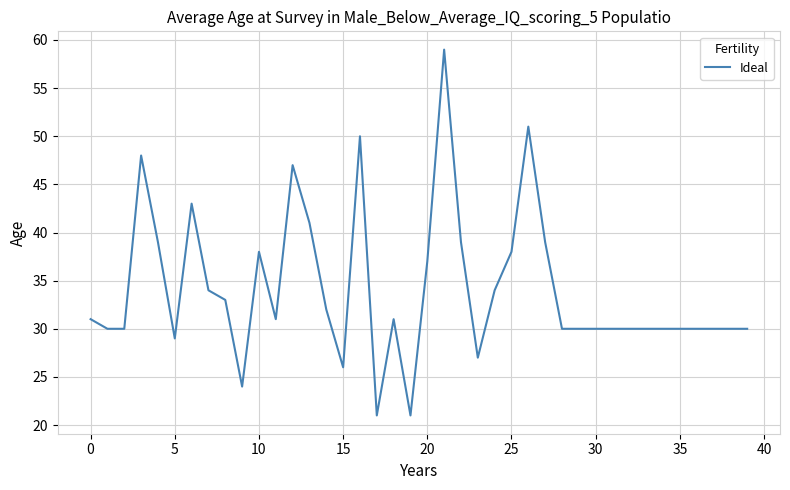

What is the difference between the maximum and minimum values?

38